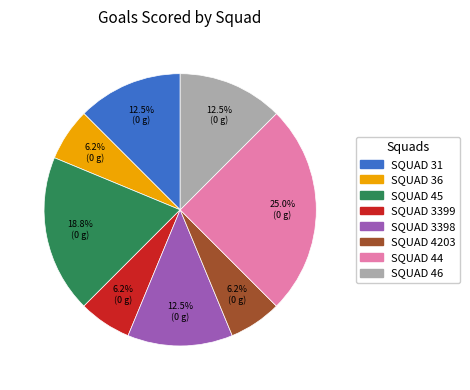

Does any single category account for the majority?

No